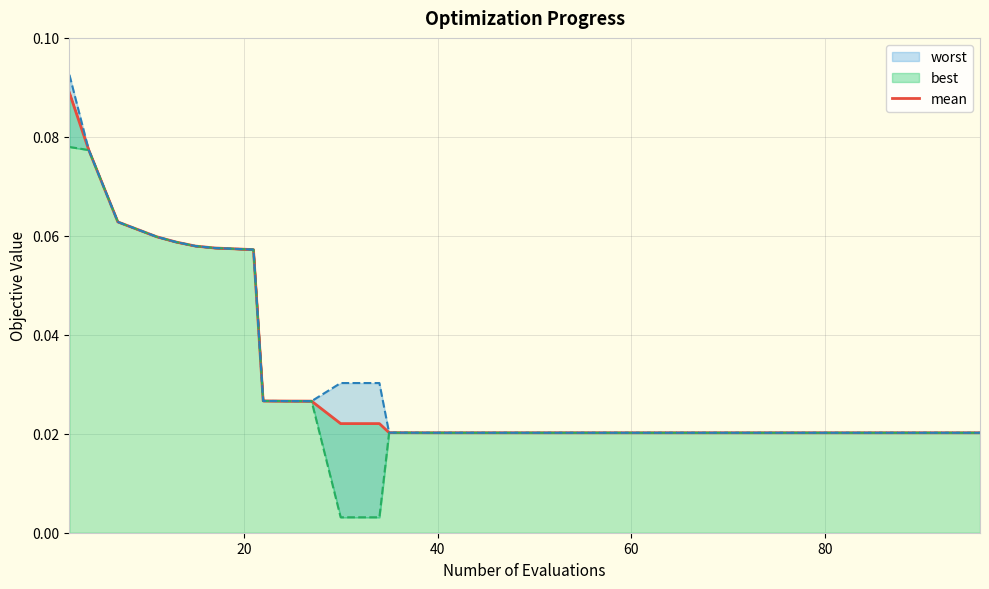

Reading left to right, list all the values displayed in this chart.

0.1	0.1	0.1	0.1	0.1	0.1	0.1	0.1	0.0	0.0	0.0	0.0	0.0	0.0	0.0	0.0	0.0	0.0	0.0	0.0	0.0	0.0	0.0	0.0	0.0	0.0	0.0	0.0	0.0	0.0	0.0	0.0	0.0	0.0	0.0	0.0	0.0	0.0	0.0	0.0